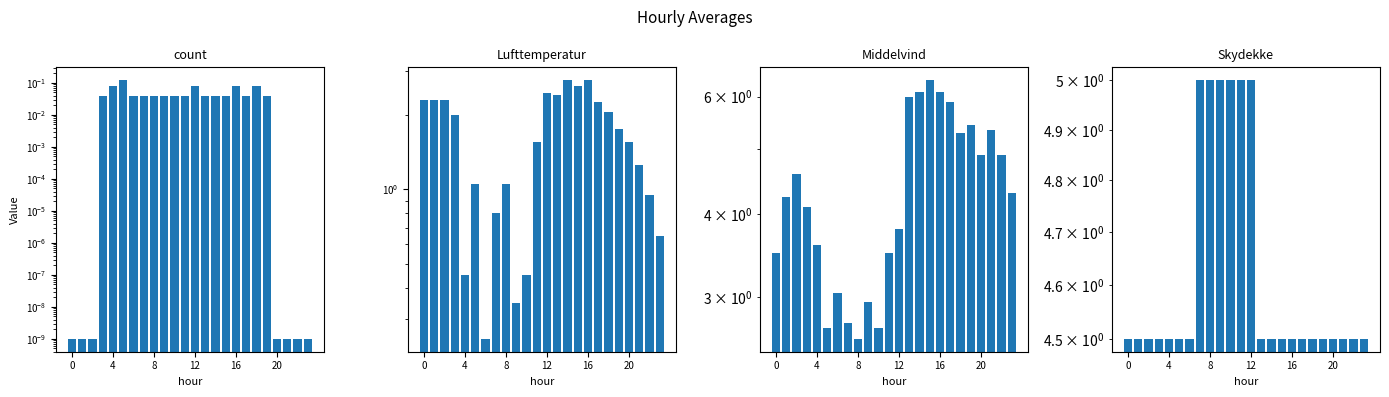

The Avg cloud by hour series shows 8.0 at 23. True or false?

False